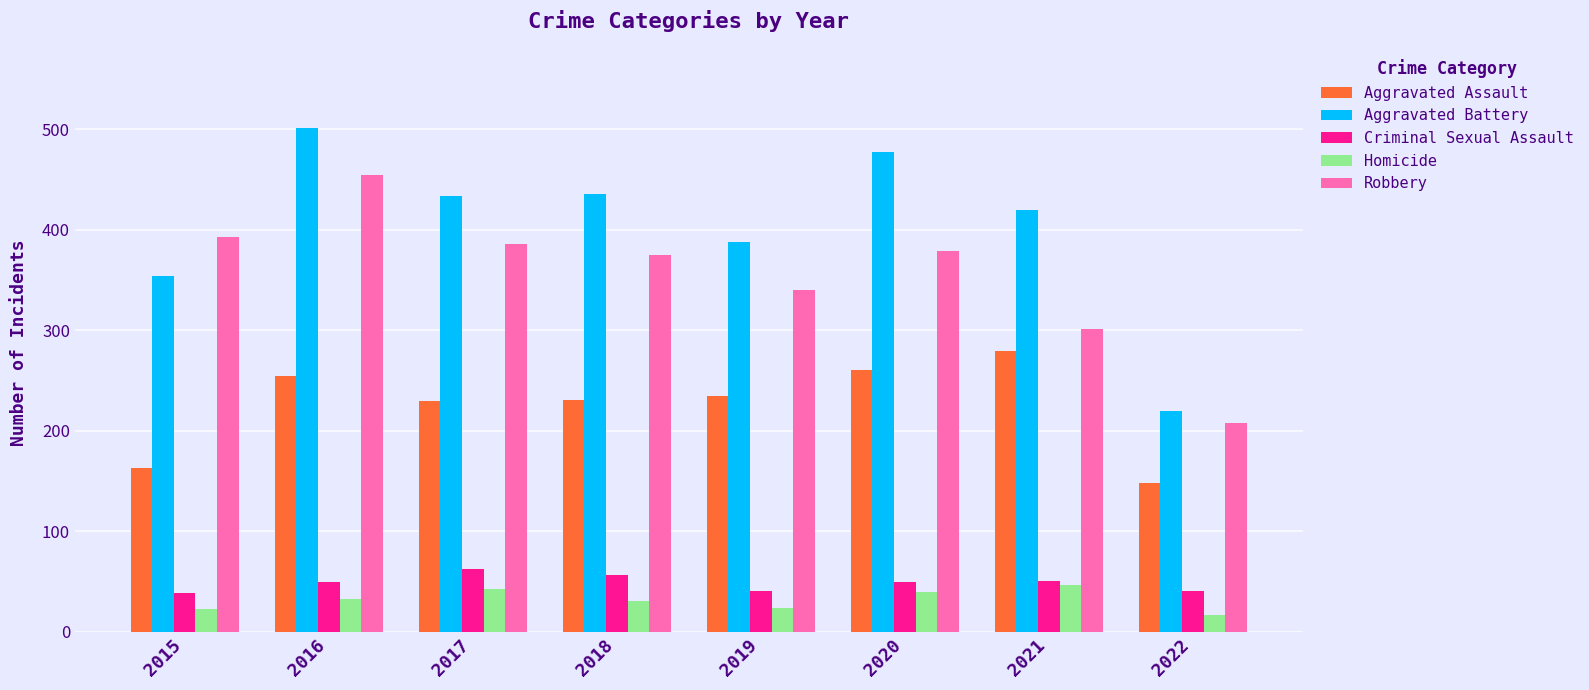

Which series changed the most between 2019 and 2022?

Aggravated Battery